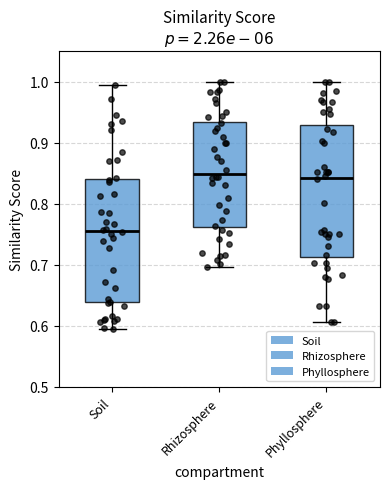

Reading left to right, read every box against the y-axis: the position of its median line, the range the box covers, and the ends of its whiskers. The values are not printed on the chart, so give them approximately, as read against the axis.

Soil: median 0.75, box 0.64 to 0.84, whiskers 0.59 to 0.99
Rhizosphere: median 0.85, box 0.76 to 0.93, whiskers 0.70 to 1.00
Phyllosphere: median 0.84, box 0.71 to 0.93, whiskers 0.61 to 1.00